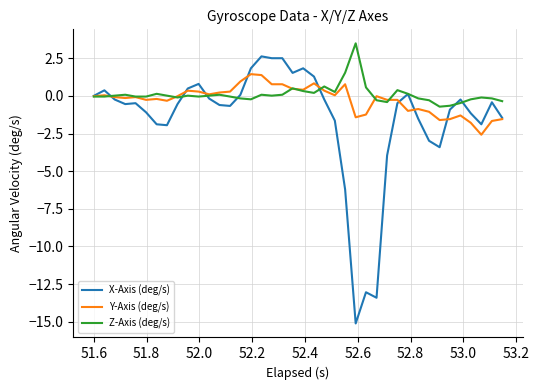

Which series has the largest range (max minus min)?

X-Axis (deg/s)